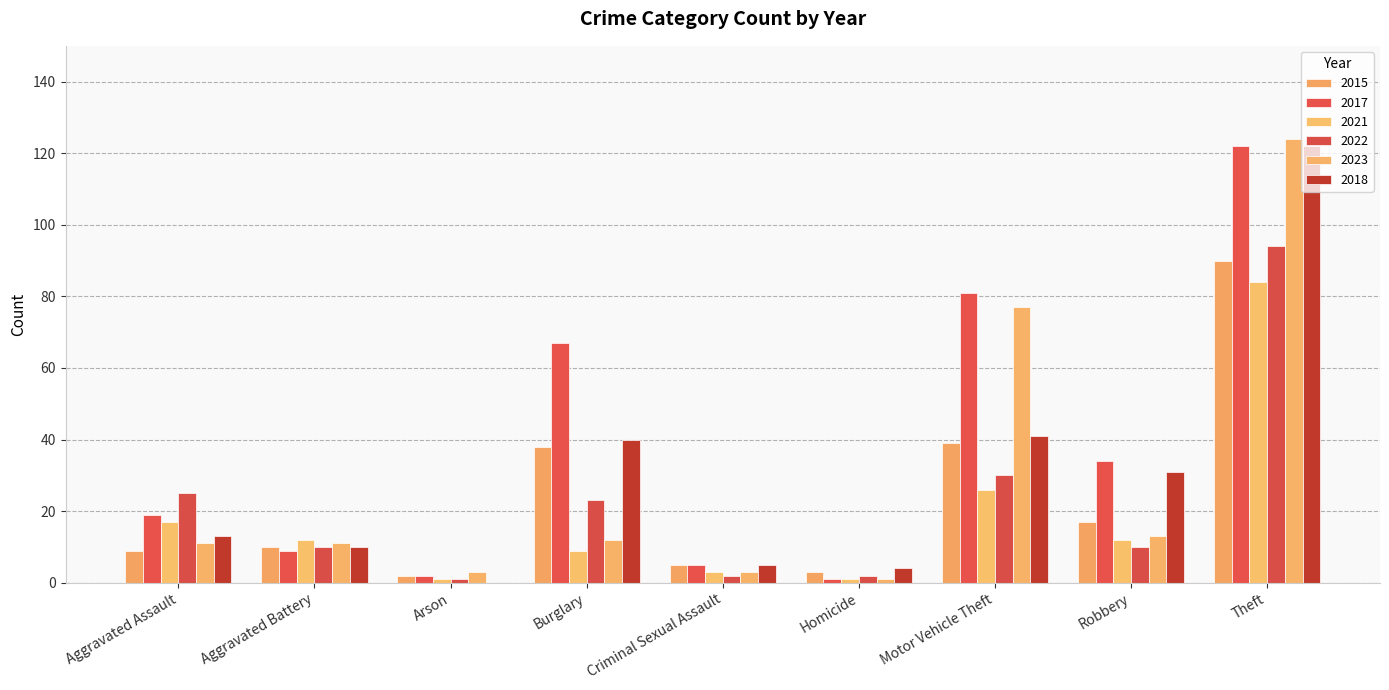

The 2022 series shows 3 at Robbery. True or false?

False